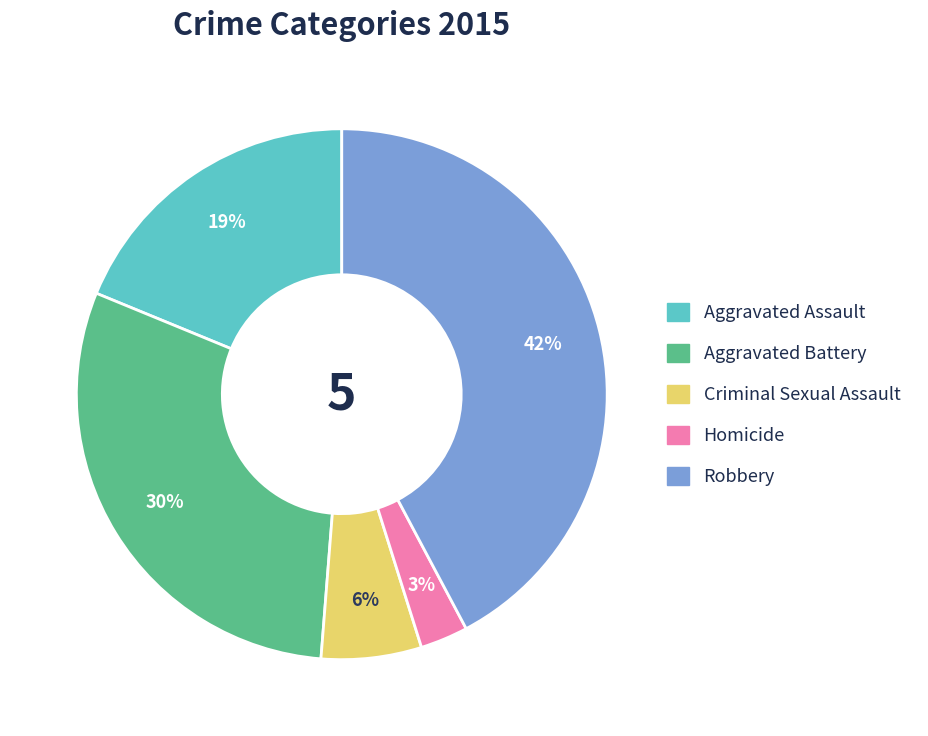

Do Aggravated Assault and Aggravated Battery together represent more than half of the pie?

No